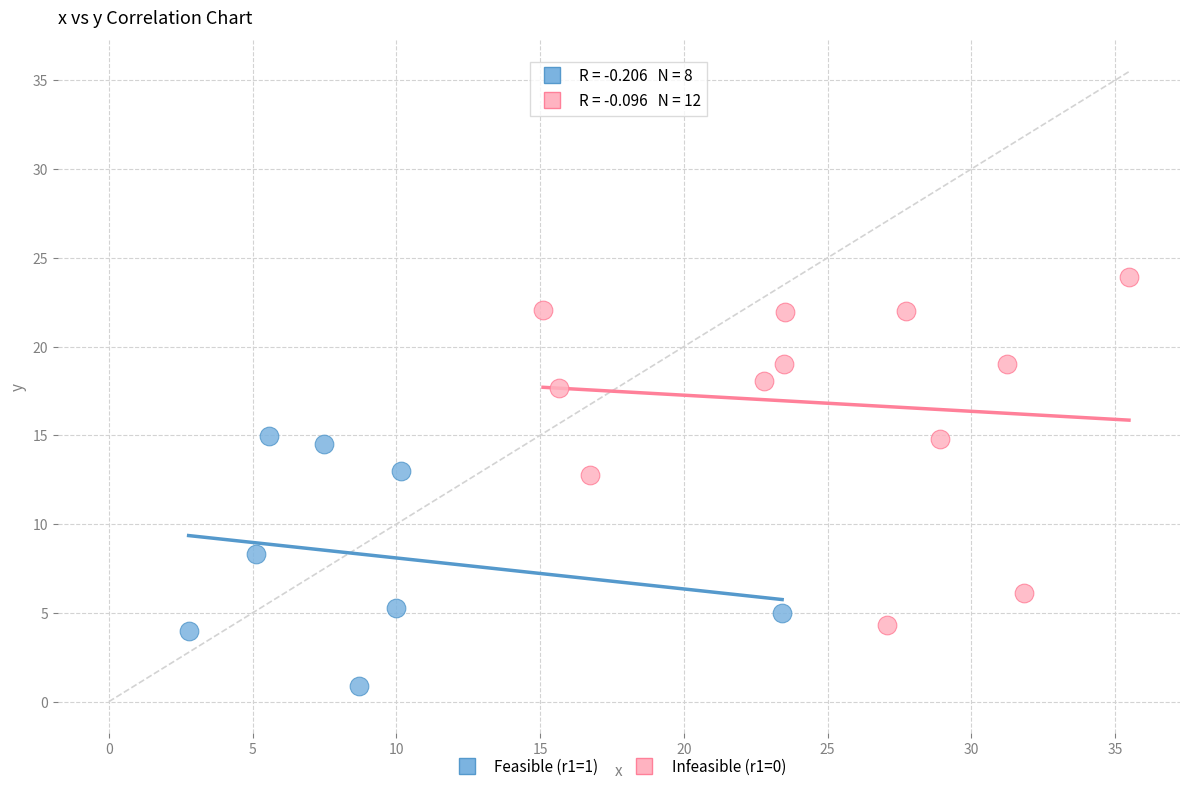

Which series has the largest Y range (max minus min)?

Infeasible (r1=0)